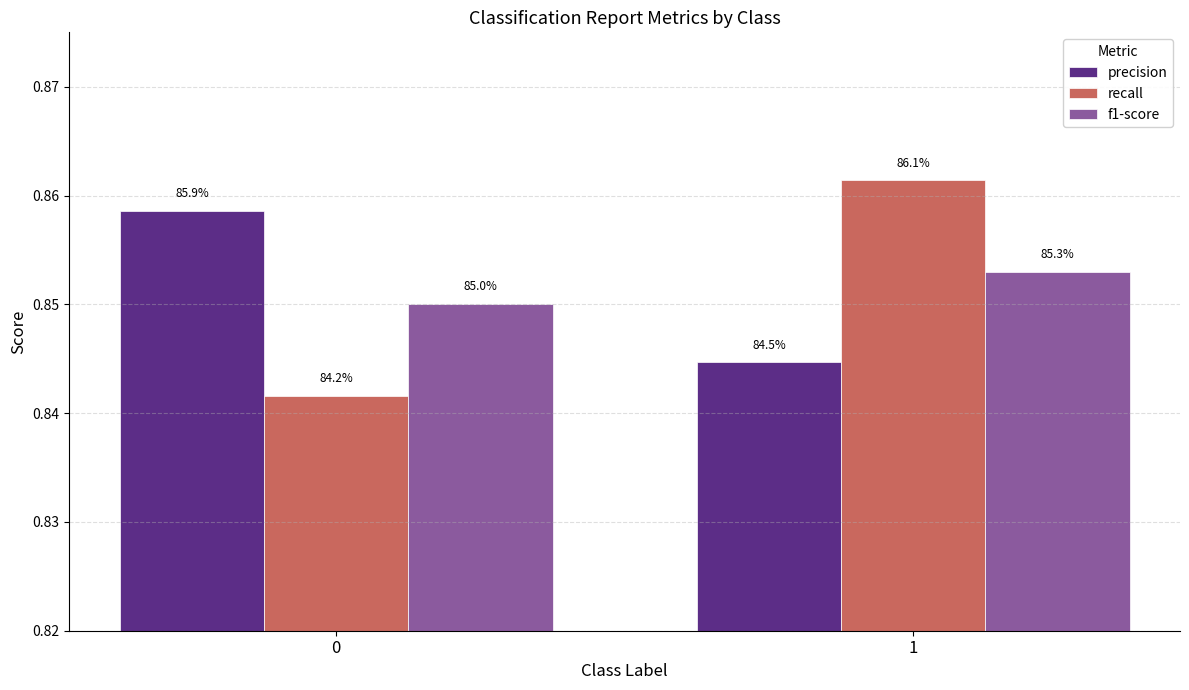

How many bars are there in each group?

3